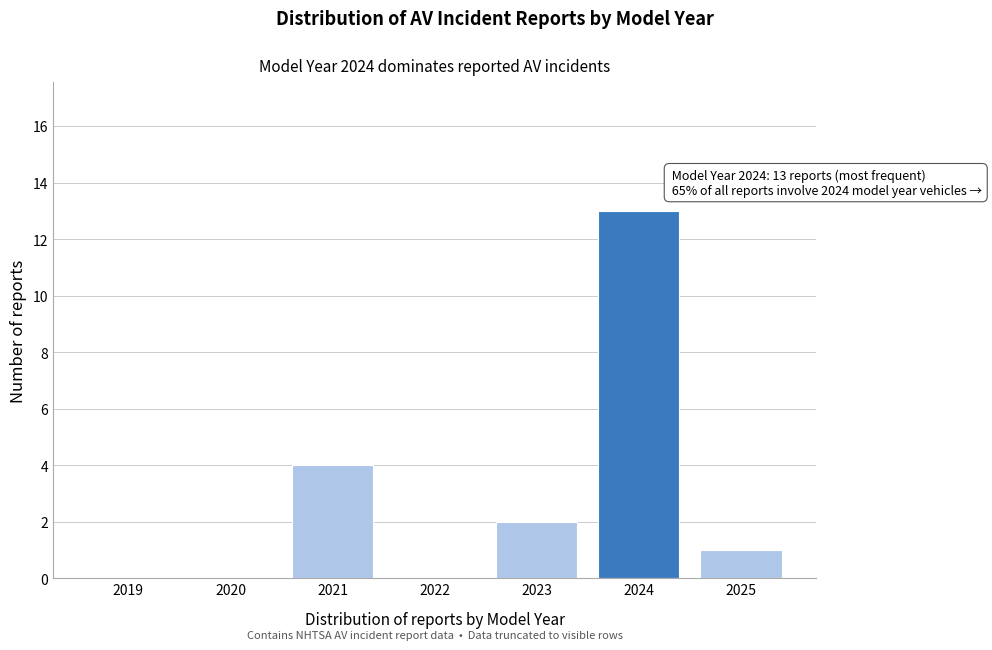

Reading right to left, list all the values displayed in this chart.

2025=1	2024=13	2023=2	2022=0	2021=4	2020=0	2019=0